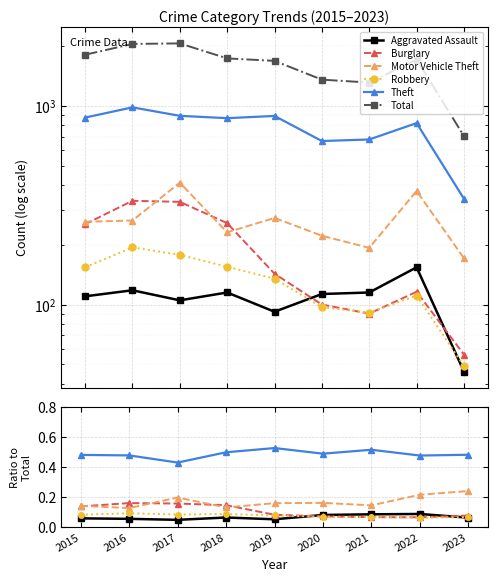

Reading left to right, what are all the values shown in this chart?

Aggravated Assault: 0.1	0.1	0.1	0.1	0.1	0.1	0.1	0.1	0.1
Burglary: 0.1	0.2	0.2	0.1	0.1	0.1	0.1	0.1	0.1
Motor Vehicle Theft: 0.1	0.1	0.2	0.1	0.2	0.2	0.1	0.2	0.2
Robbery: 0.1	0.1	0.1	0.1	0.1	0.1	0.1	0.1	0.1
Theft: 0.5	0.5	0.4	0.5	0.5	0.5	0.5	0.5	0.5
Total: 1811.0	2053.0	2066.0	1736.0	1687.0	1357.0	1312.0	1714.0	705.0